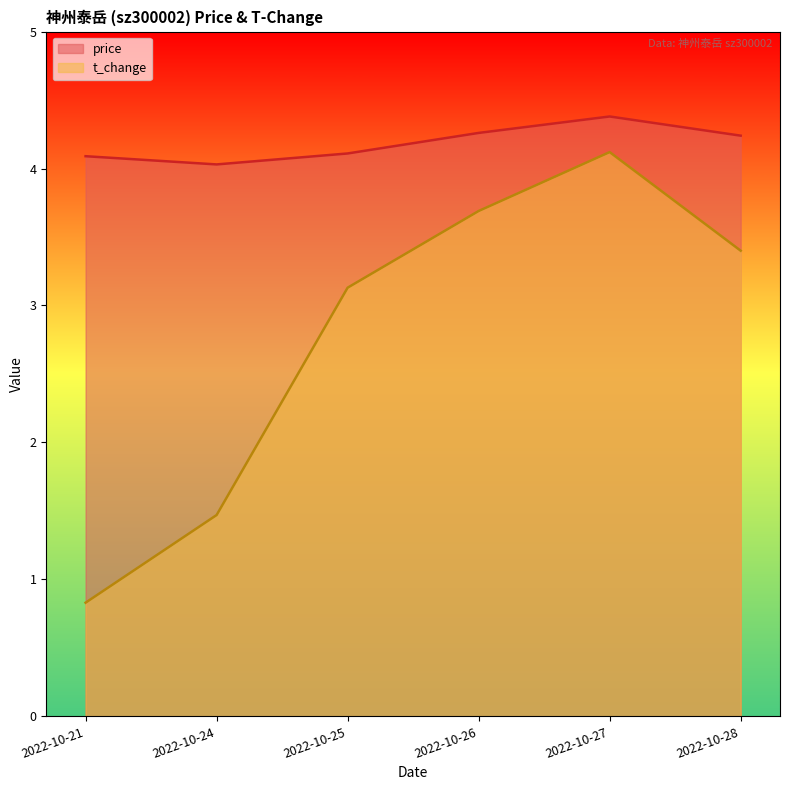

Reading left to right, what are all the values shown in this chart?

price: 2022-10-21=4.1	2022-10-24=4.0	2022-10-25=4.1	2022-10-26=4.3	2022-10-27=4.4	2022-10-28=4.2
t_change: 2022-10-21=0.8	2022-10-24=1.5	2022-10-25=3.1	2022-10-26=3.7	2022-10-27=4.1	2022-10-28=3.4